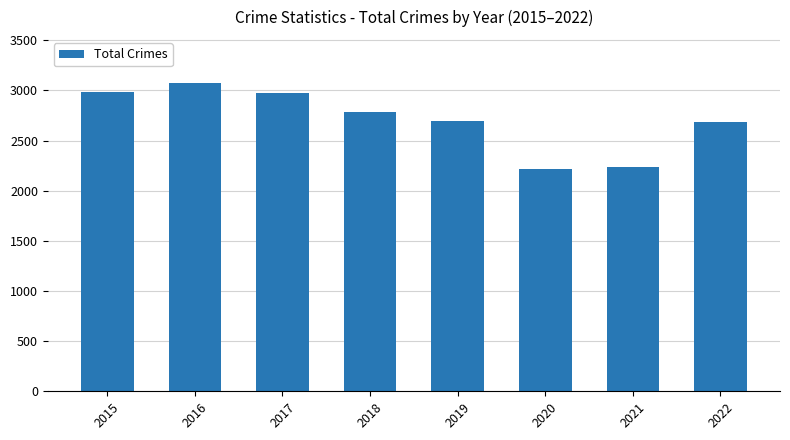

What is the maximum value shown in the chart?

3071